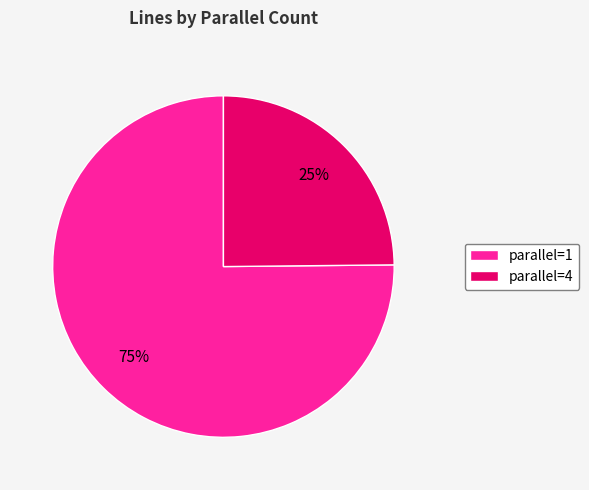

True or false: parallel=1 accounts for 75% of the total.

True